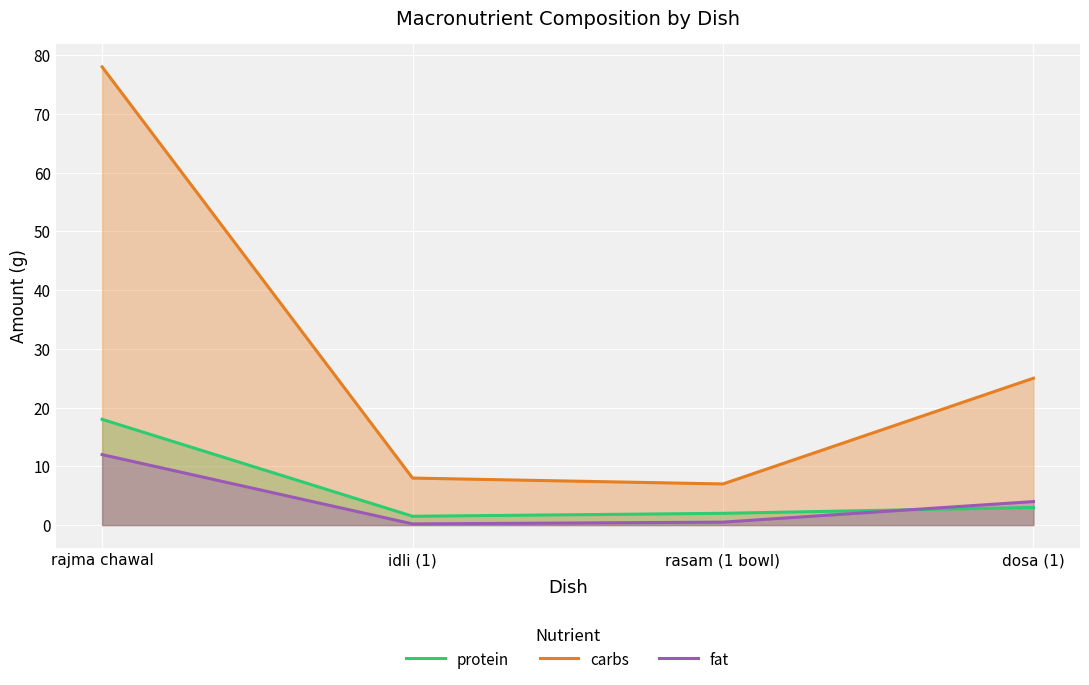

What is the difference between the maximum and minimum values in the protein series?

16.5